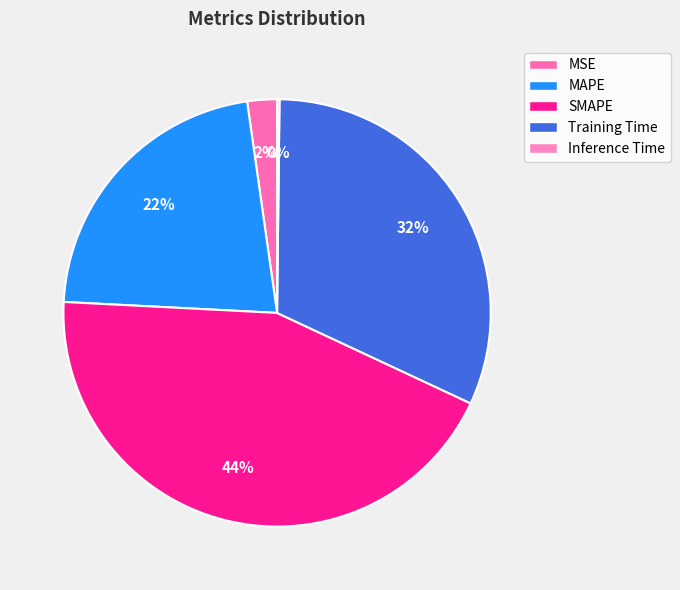

Which slice is the largest?

SMAPE